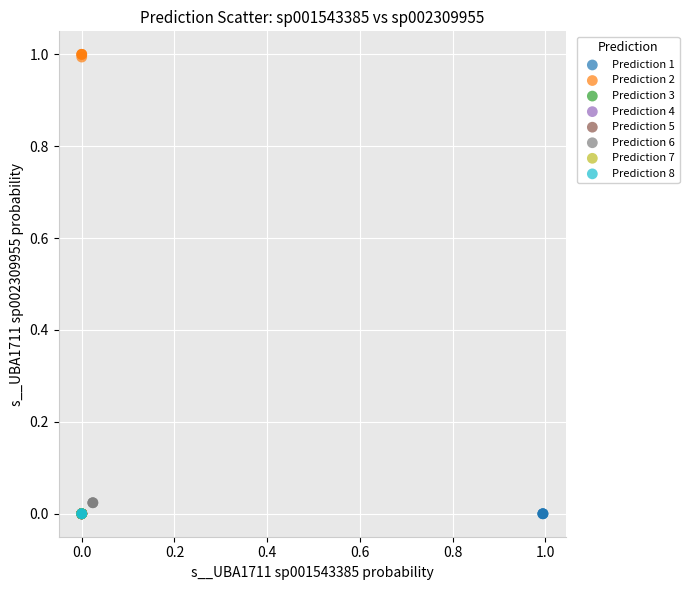

Which series contains the highest Y value?

Prediction 2